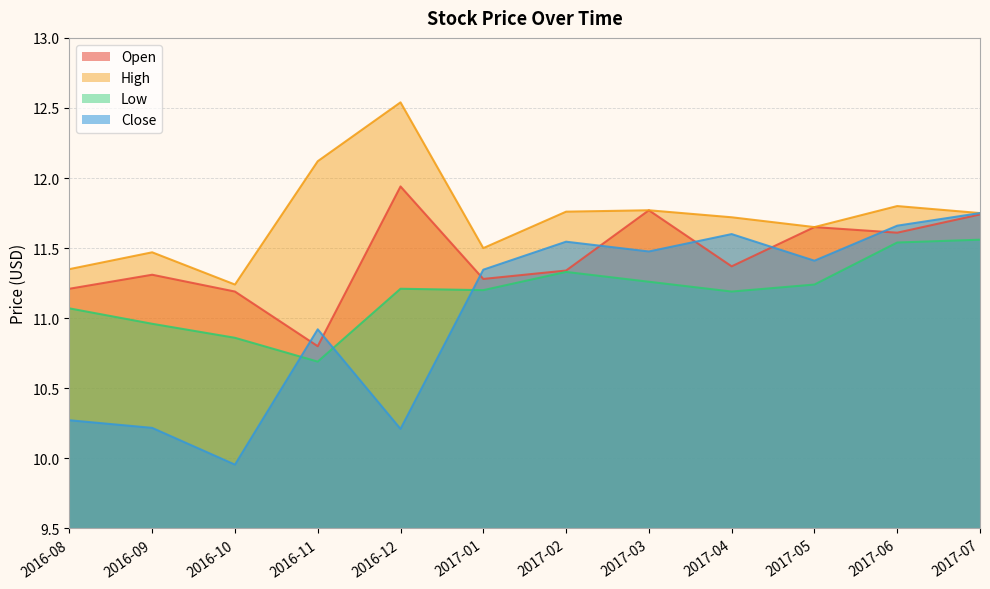

Which series has the widest spread of values?

Close